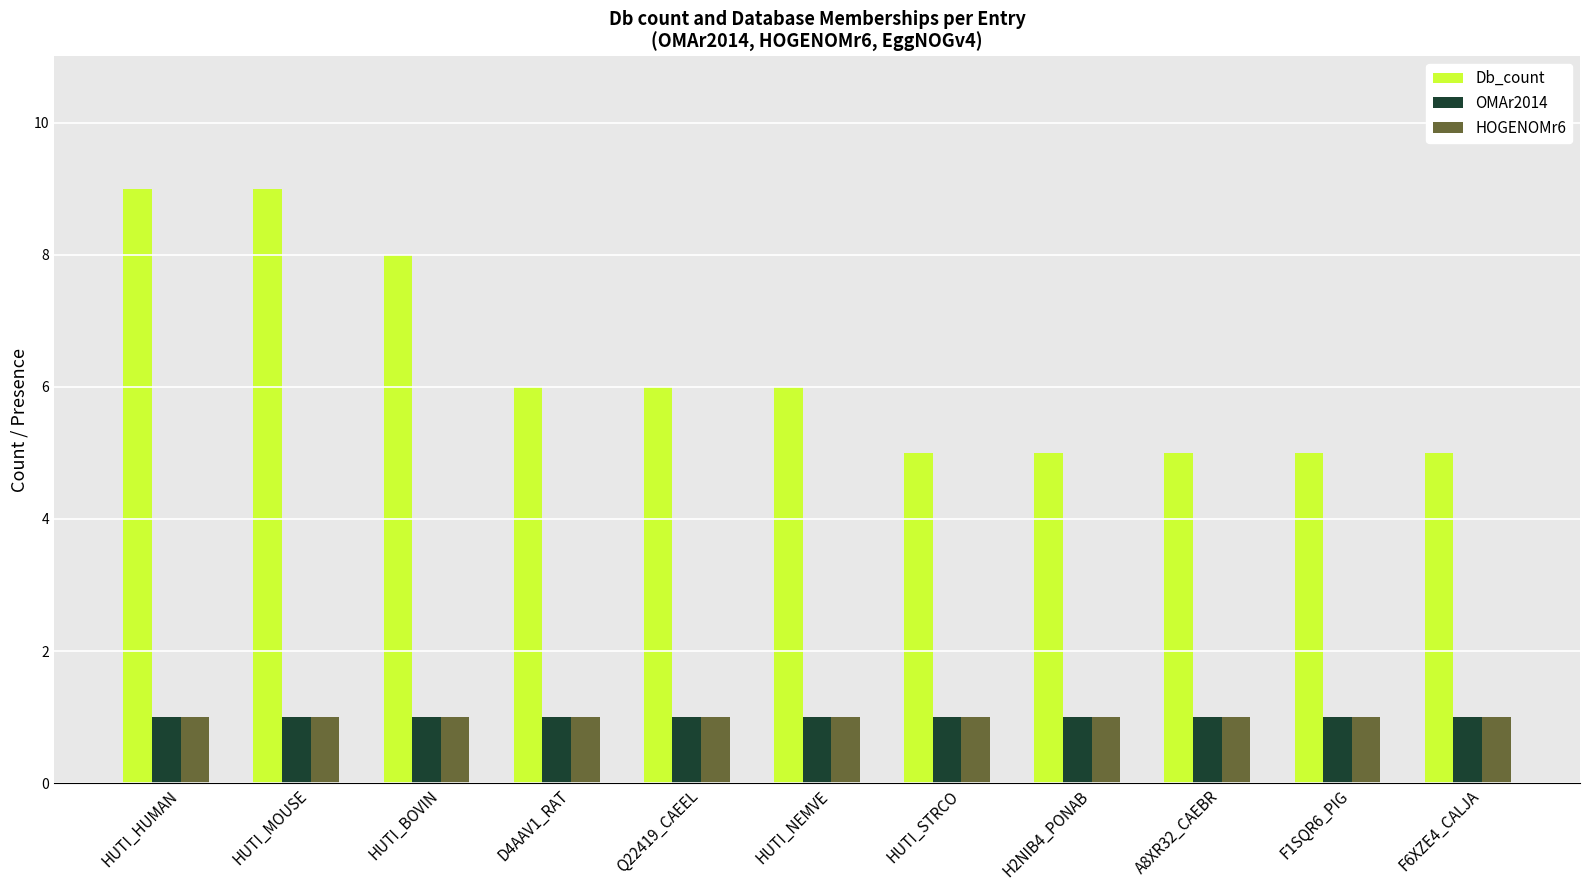

What are all the series names shown in the legend?

Db_count, OMAr2014, HOGENOMr6